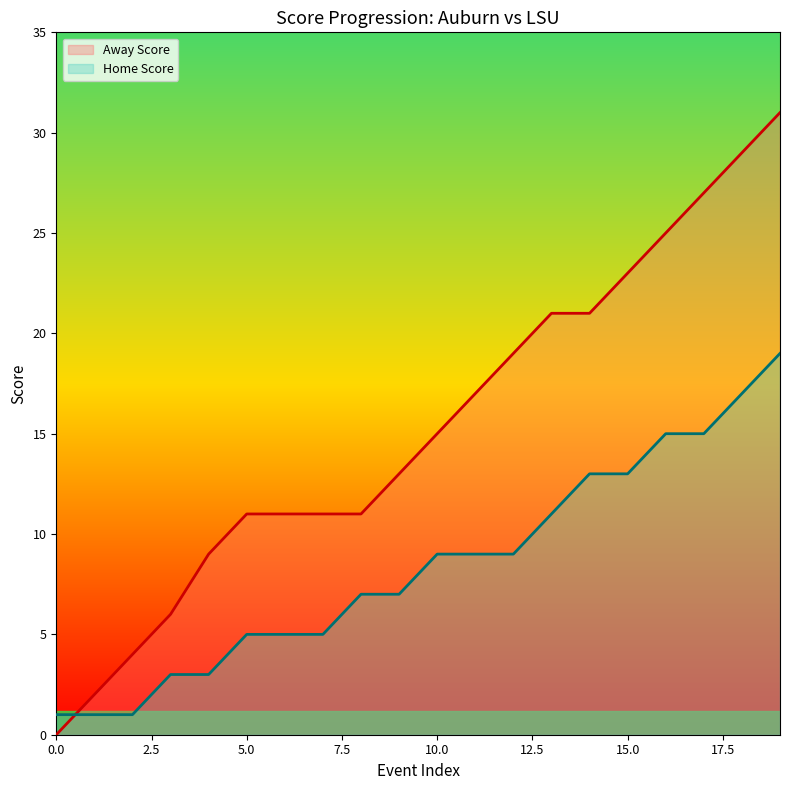

What is the approximate value of Away Score at 27, to the nearest 10?

30